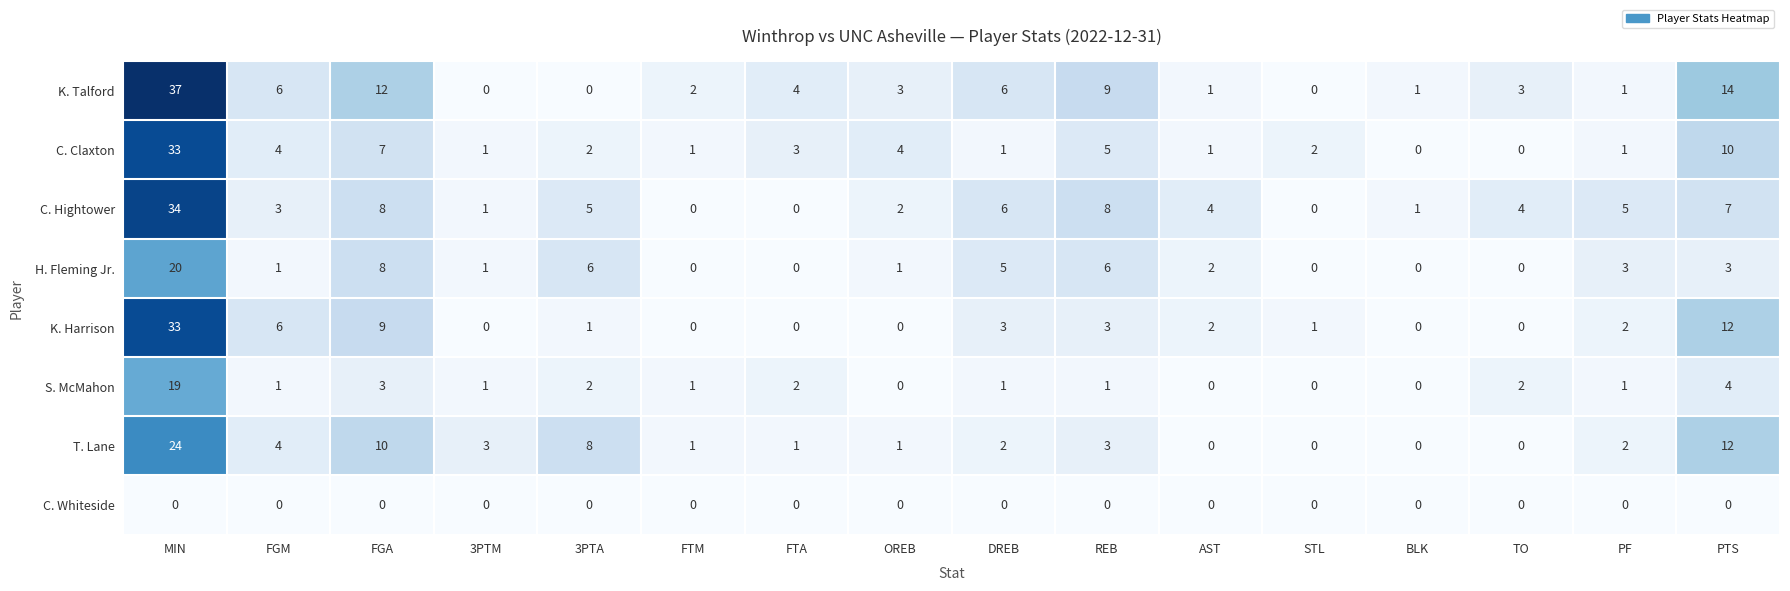

Is it true that K. Talford equals 20 at PTS?

False